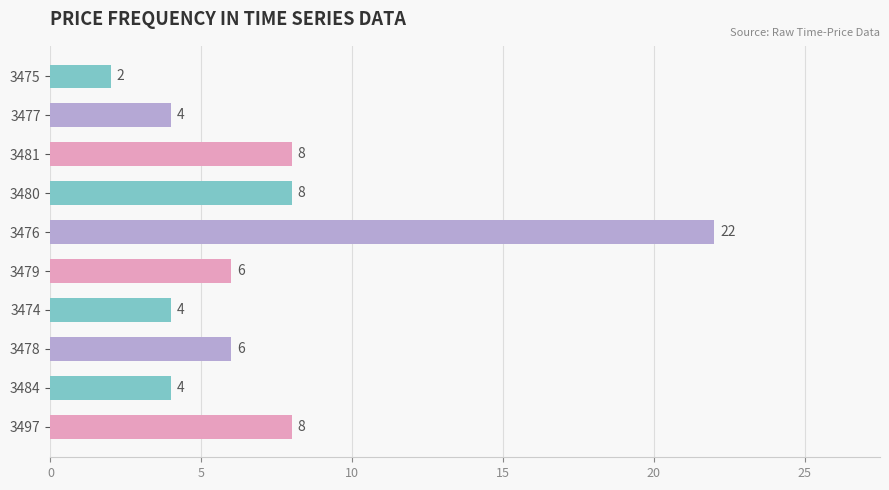

How many bars are there in total?

10